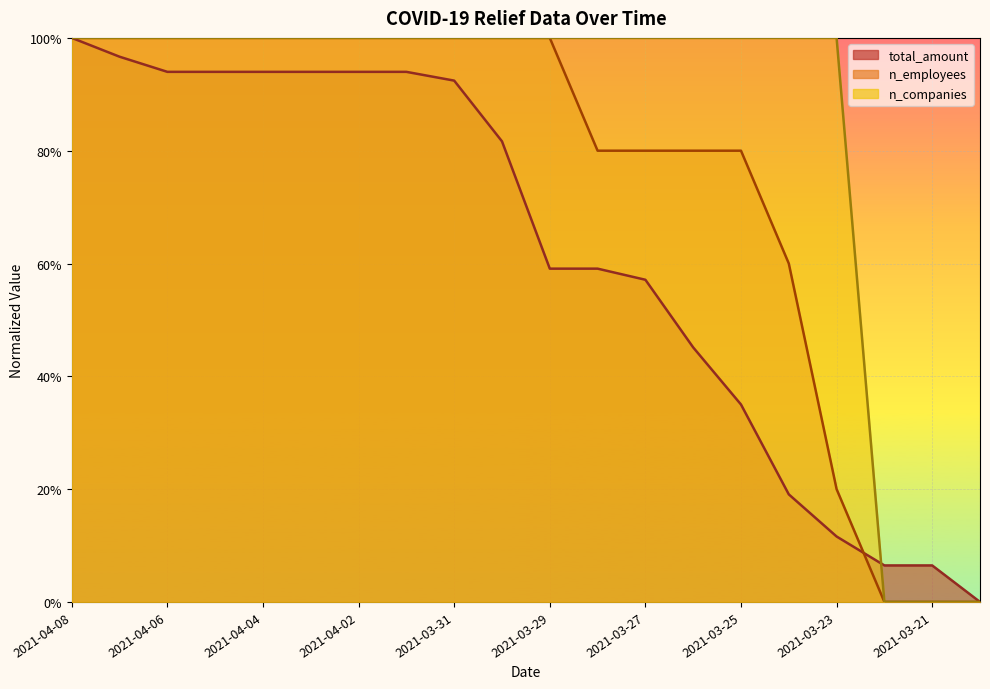

True or false: n_companies has more than 0 interior local peaks.

False